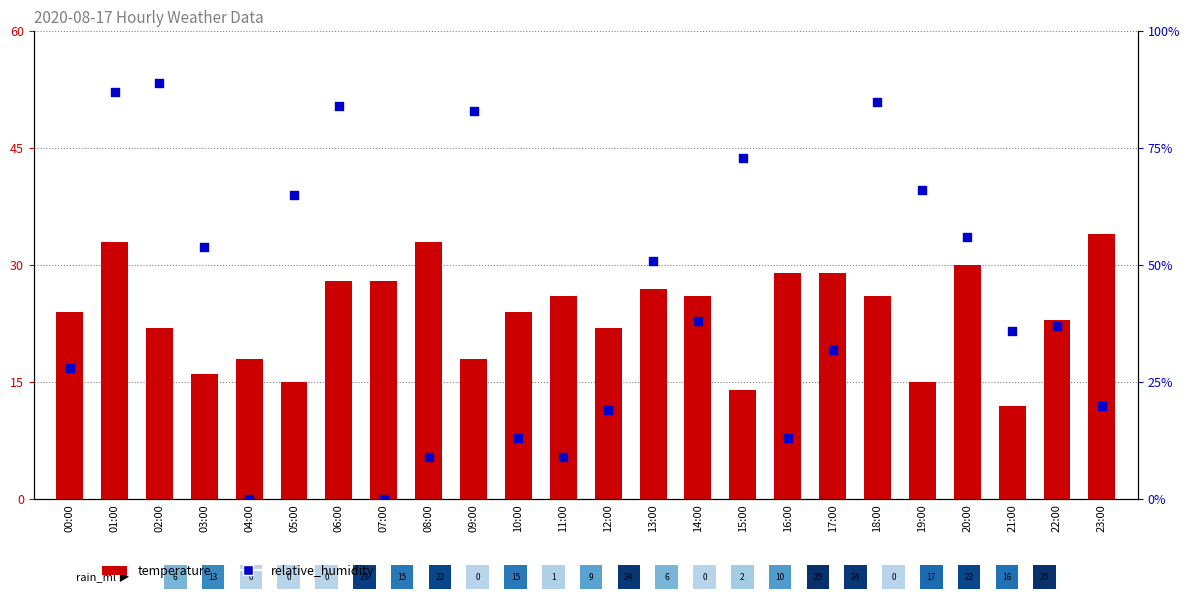

What are all the series names shown in the legend?

temperature, relative_humidity